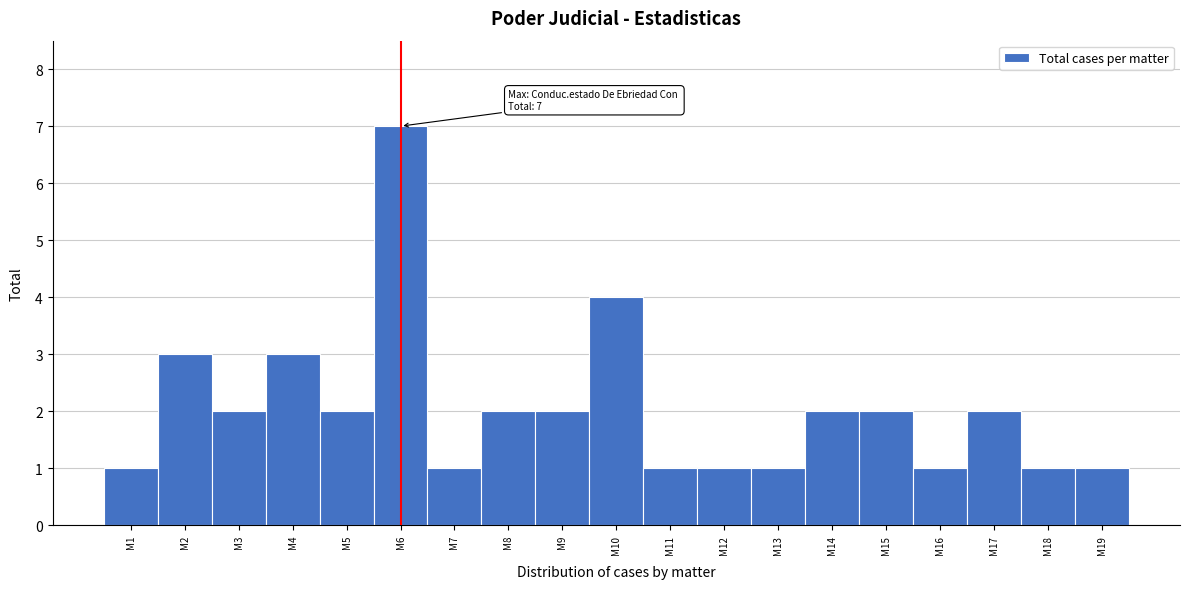

Reading left to right, extract all data points from this chart.

1	3	2	3	2	7	1	2	2	4	1	1	1	2	2	1	2	1	1